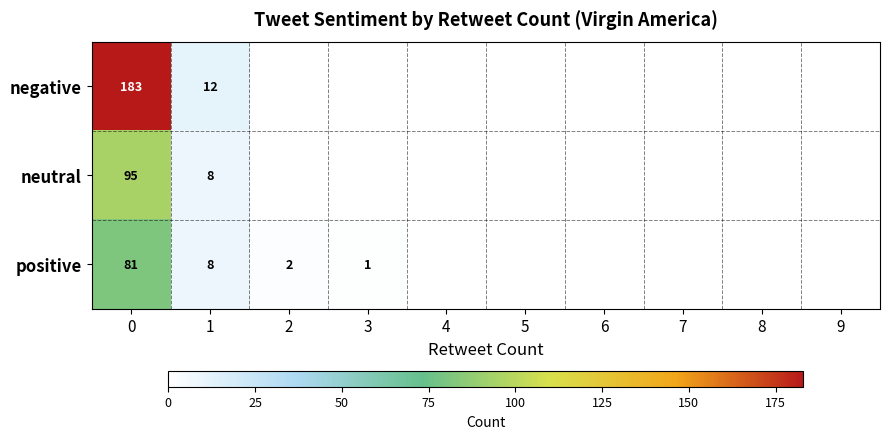

Rank the series at 0 from highest to lowest value.

negative, neutral, positive